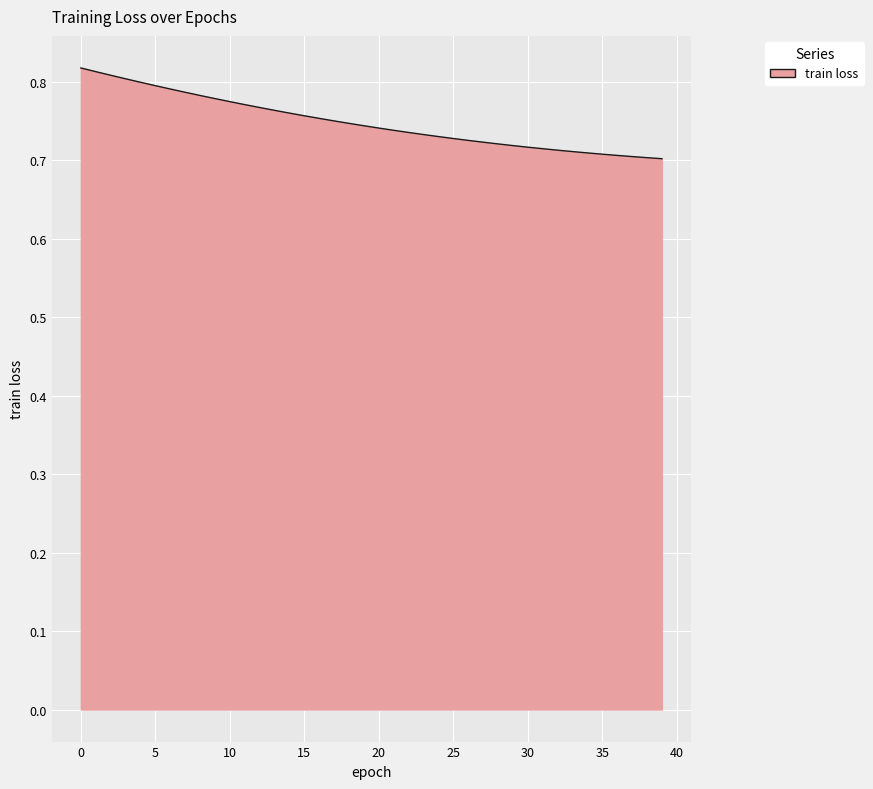

Does the chart have visible grid lines?

Yes